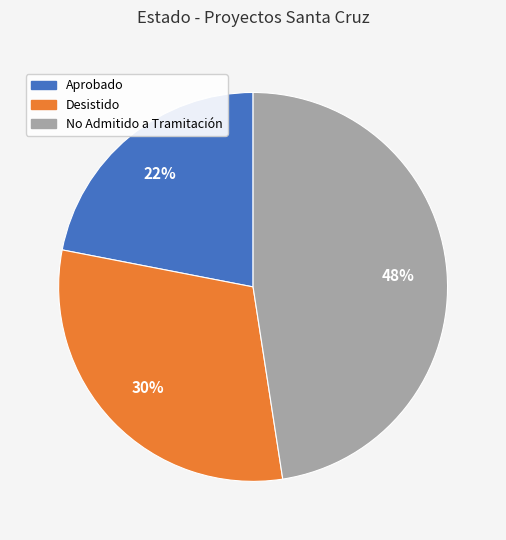

True or false: No Admitido a Tramitación accounts for 48% of the total.

True